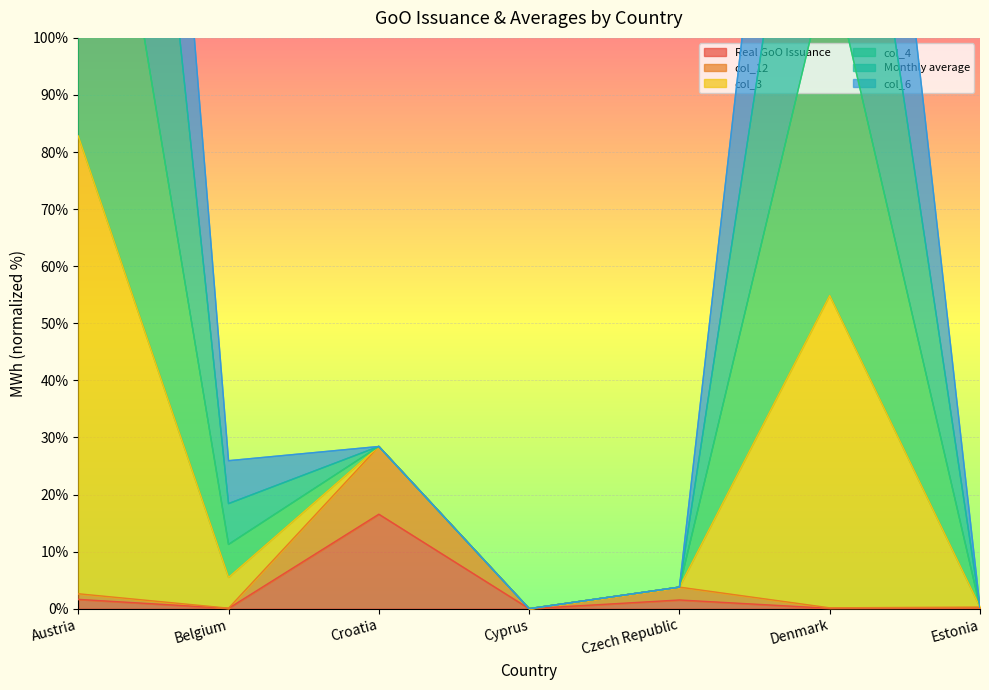

The value of Real GoO Issuance at Cyprus is 11.3. True or false?

False